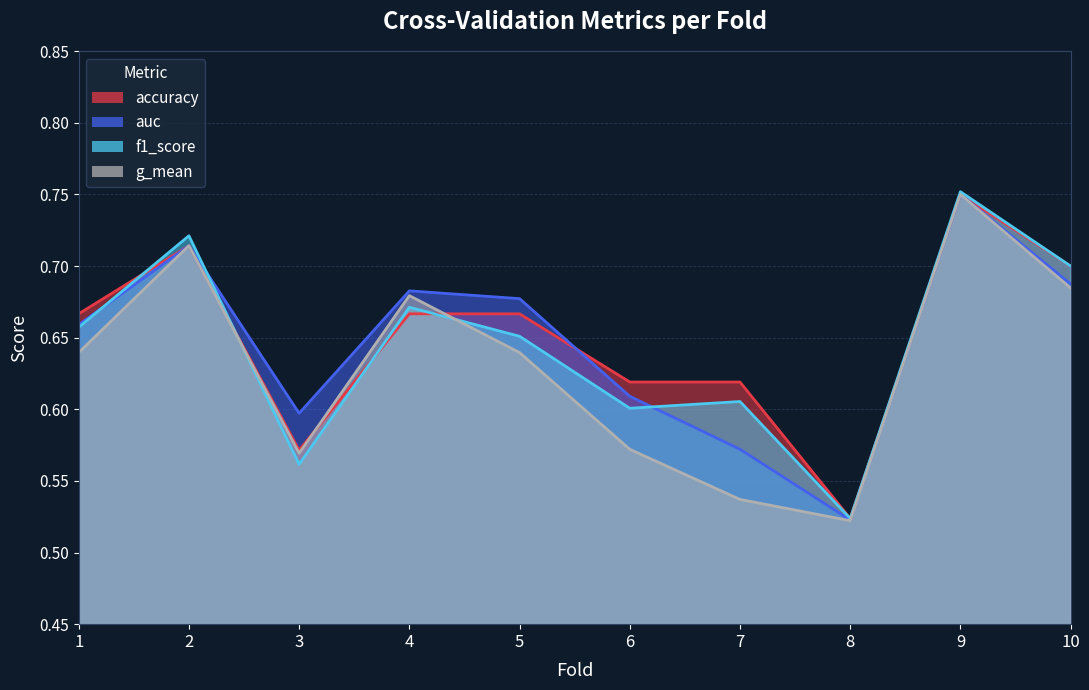

After their last crossing, which series has the higher values: g_mean or f1_score?

f1_score